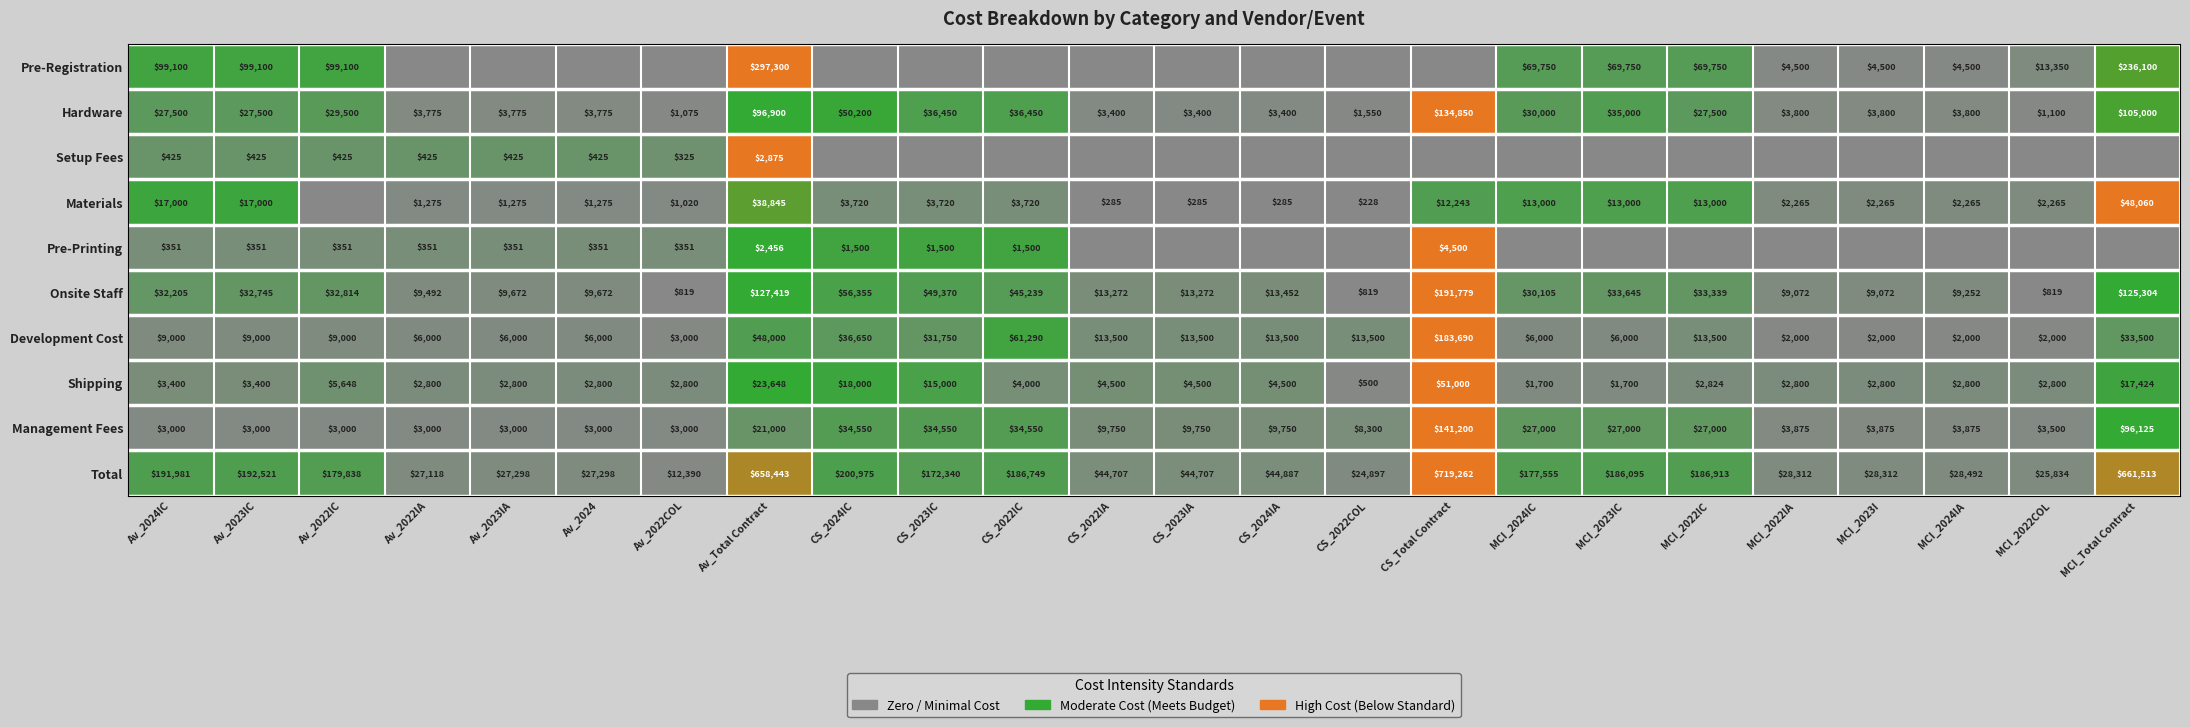

What is the sum of the Development Cost values at CS_2023IC and CS_2024IC?

68400